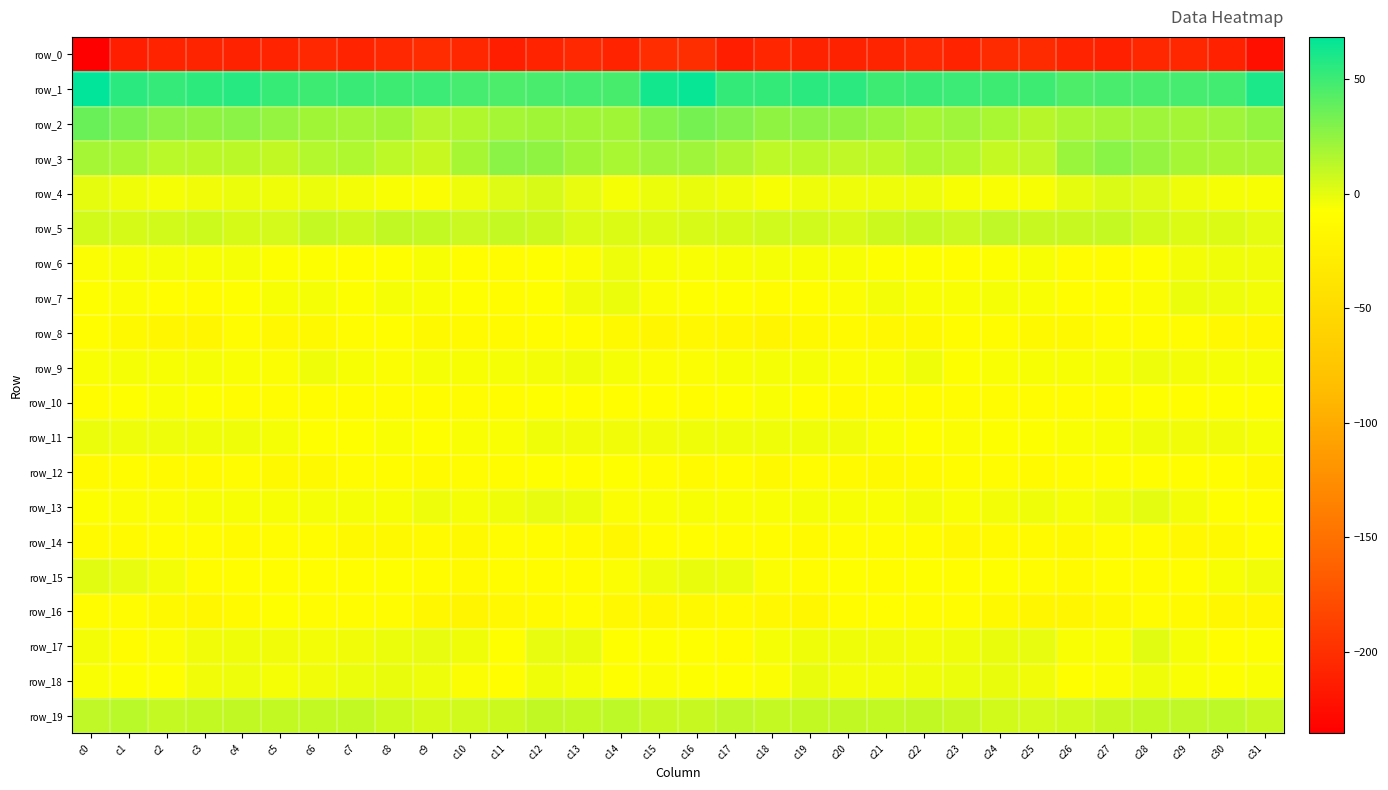

What is the difference between the row_18 values at c13 and c16?

2.3